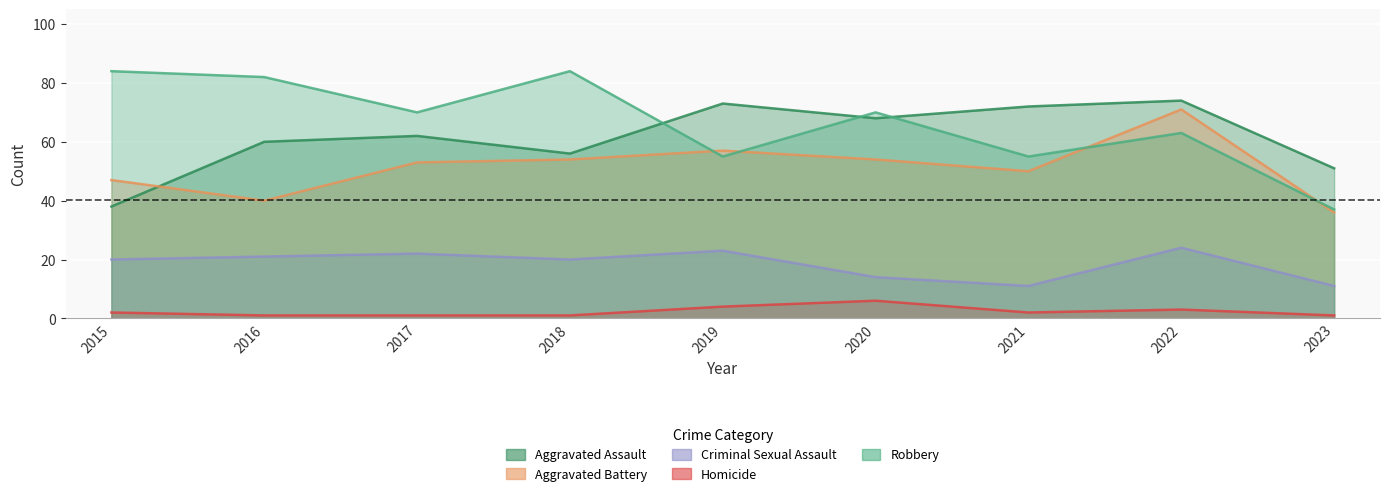

What are all the series names shown in the legend?

Aggravated Assault, Aggravated Battery, Criminal Sexual Assault, Homicide, Robbery